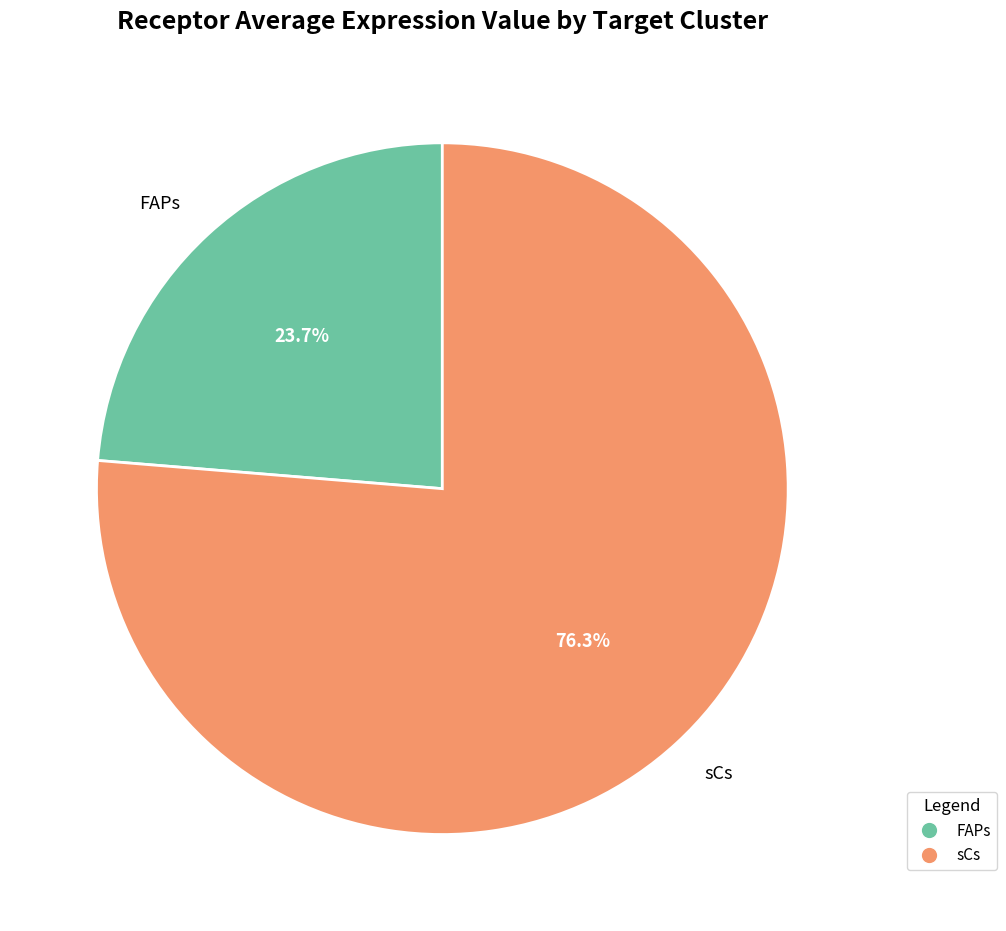

What is the smallest slice in the pie chart?

FAPs